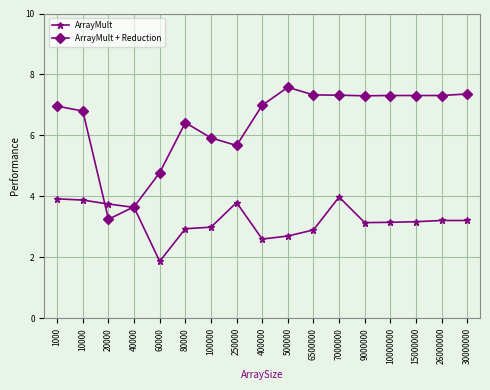

The value of ArrayMult at 26000000 is 5.3. True or false?

False